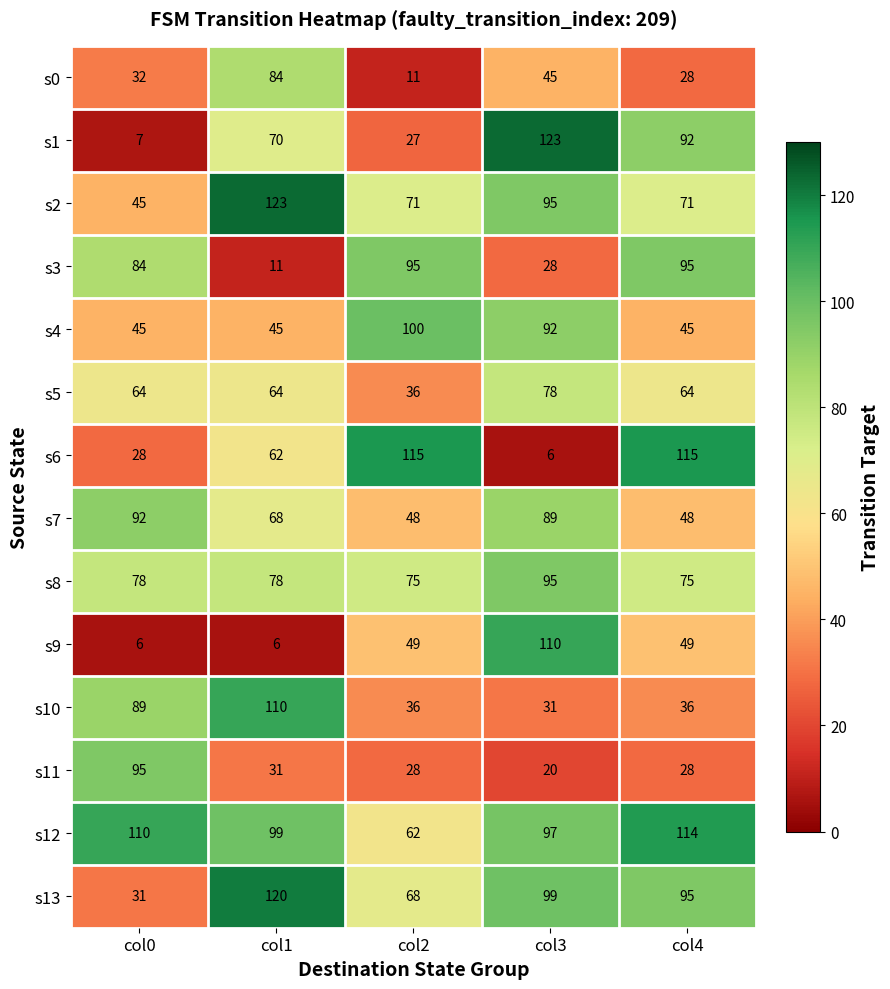

Rank the categories by s0 value from lowest to highest.

col2, col4, col0, col3, col1